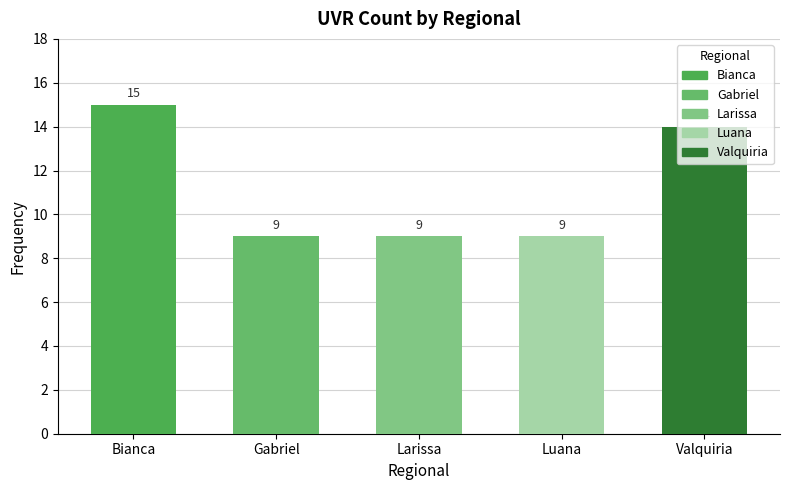

Which has a higher value, Valquiria or Larissa?

Valquiria